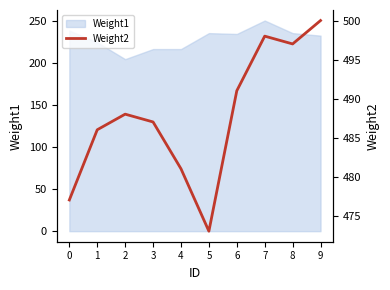

Does the chart display data point markers on the line(s)?

No